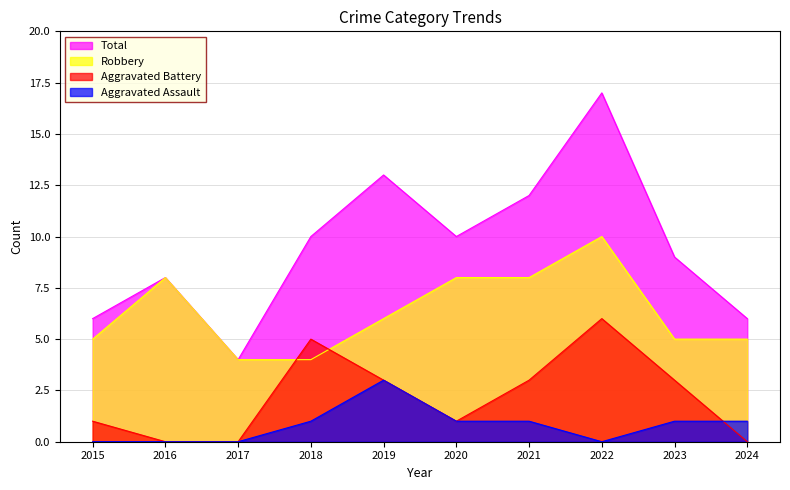

Reading right to left, what are all the values shown in this chart?

Aggravated Assault: 1	1	0	1	1	3	1	0	0	0
Aggravated Battery: 0	3	6	3	1	3	5	0	0	1
Robbery: 5	5	10	8	8	6	4	4	8	5
Total: 6	9	17	12	10	13	10	4	8	6